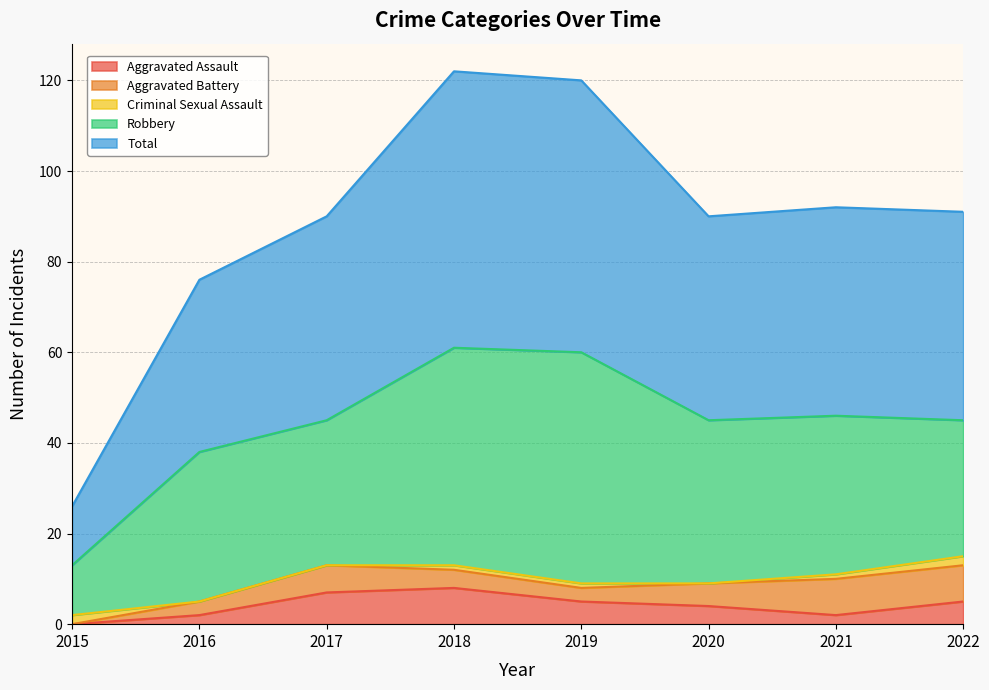

What is the sum of the Aggravated Battery values at 2018 and 2022?

12